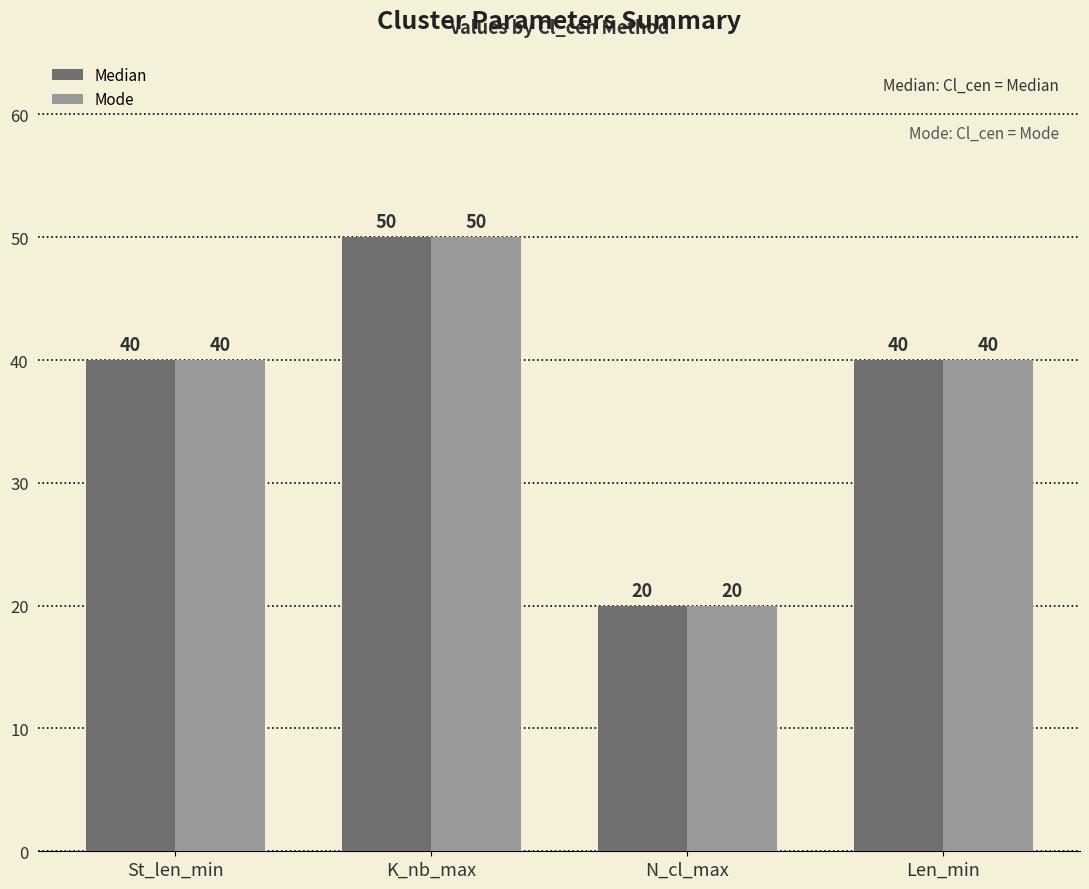

How many Mode values are between 40 and 50?

3